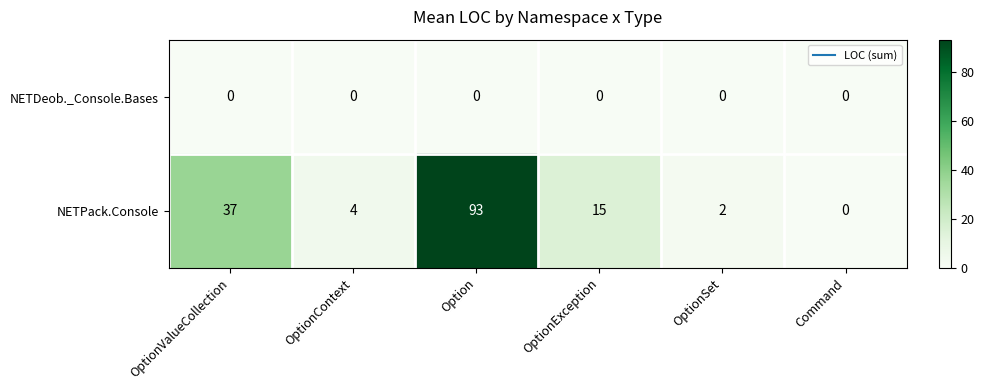

Reading left to right, transcribe all the data shown in this chart.

NETDeob._Console.Bases: 0	0	0	0	0	0
NETPack.Console: 37	4	93	15	2	0